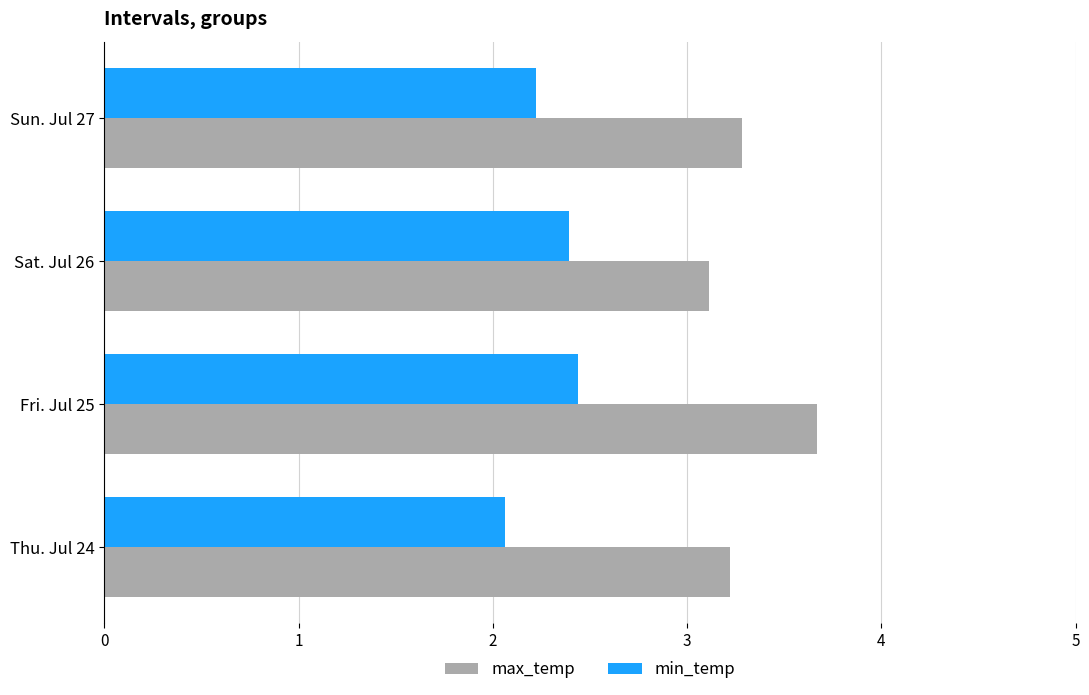

List the series in order of their peak value, lowest first.

min_temp, max_temp